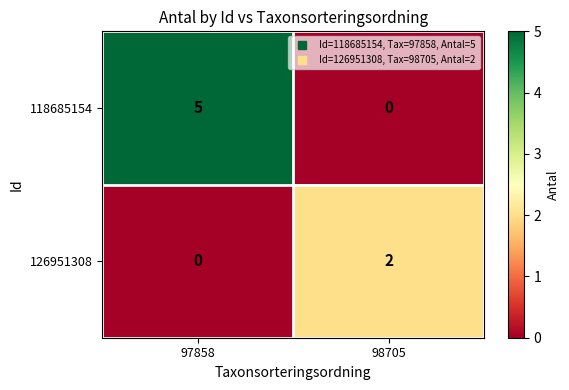

What is the greatest value displayed?

5